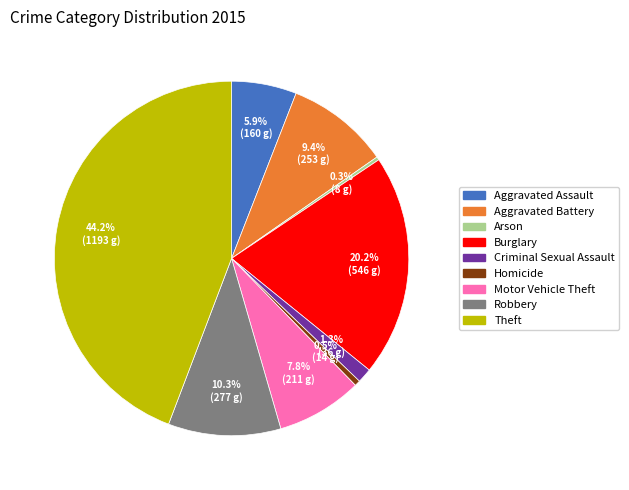

Is it true that Homicide is 11% of the pie?

False